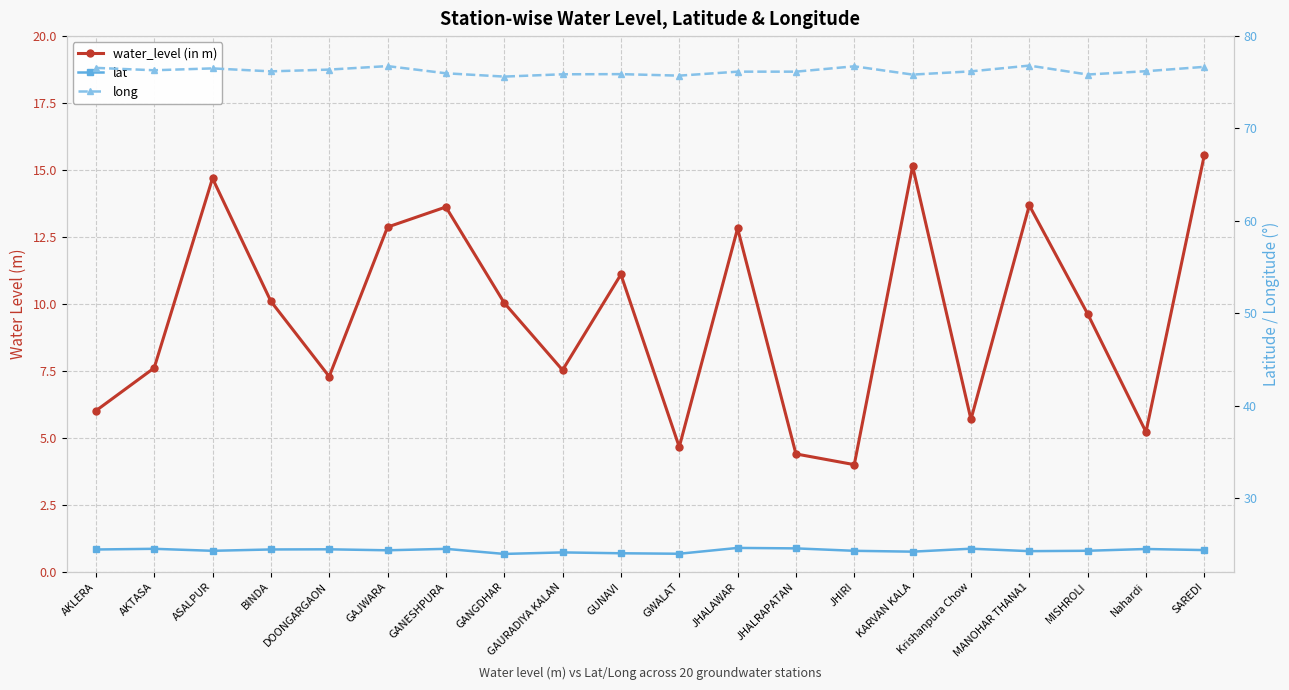

What is the label of the 12th point from the right?

GAURADIYA KALAN